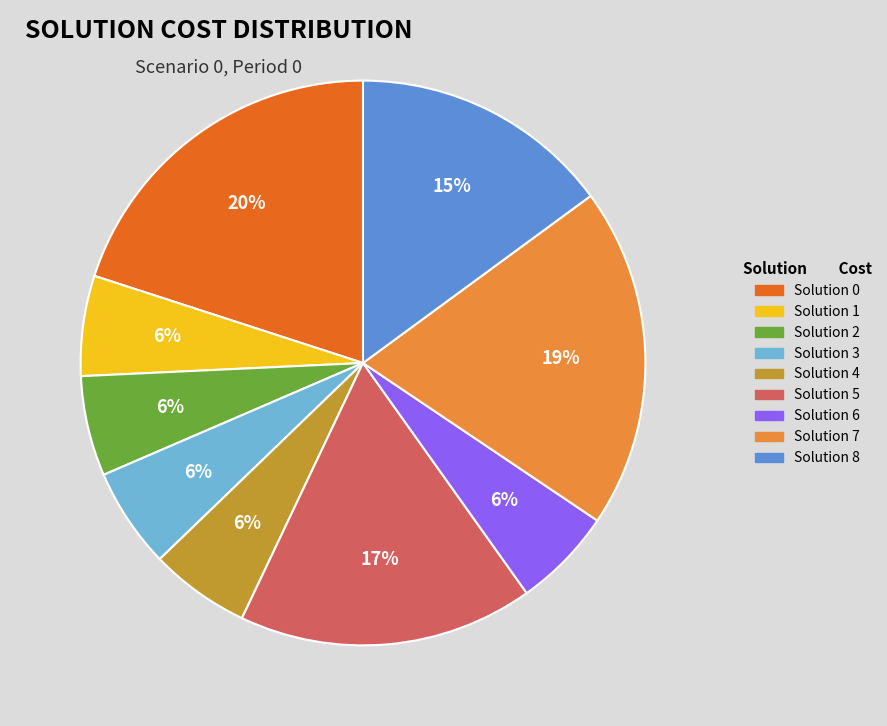

Which has a higher value, Solution 2 or Solution 8?

Solution 8